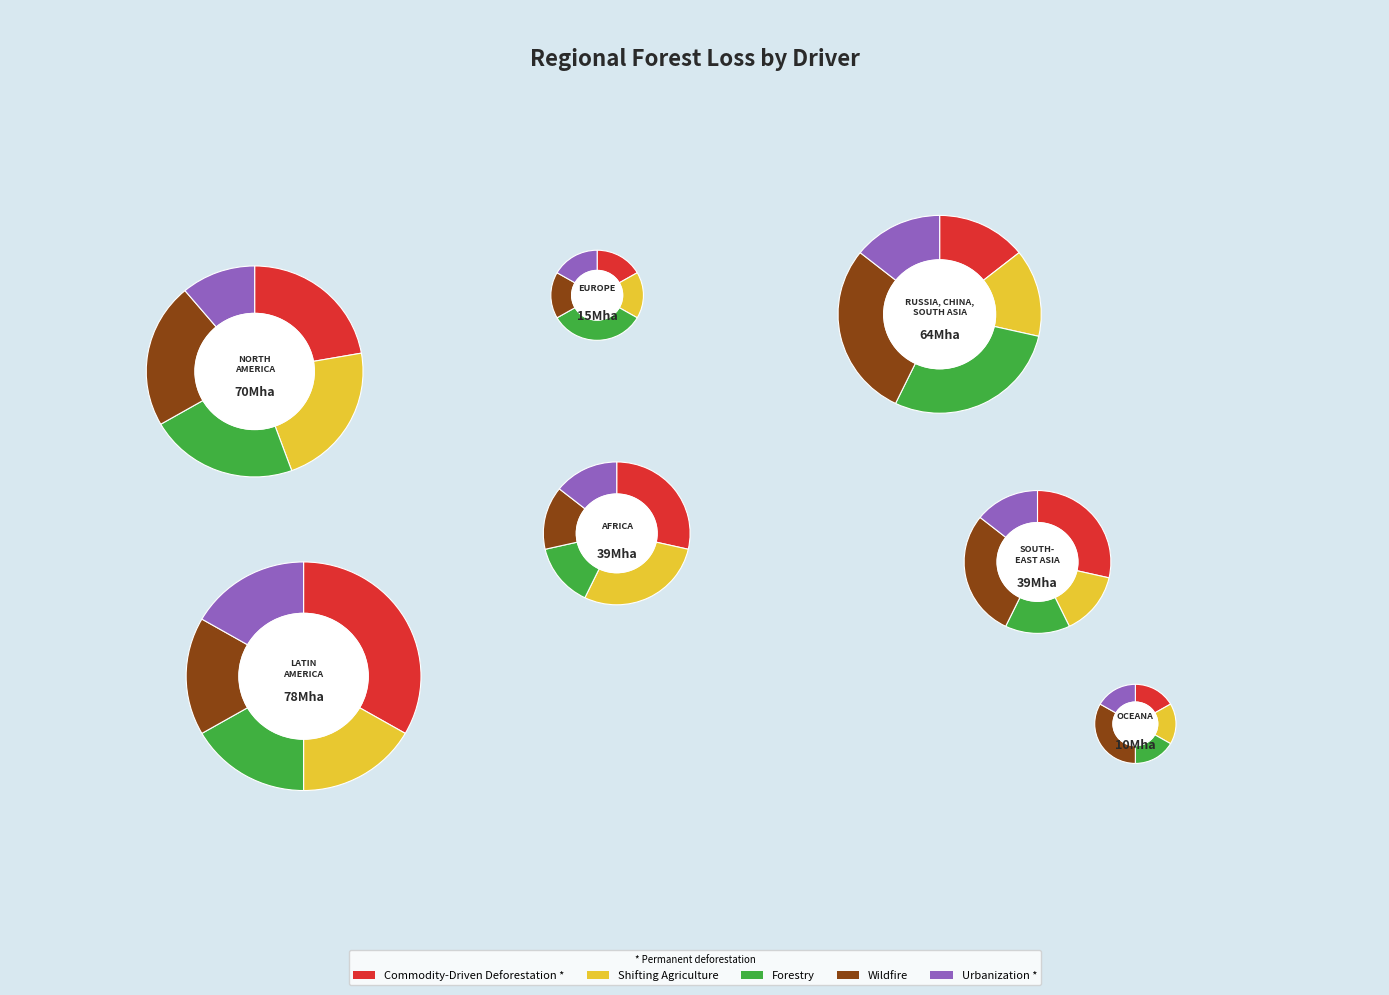

Combined, do 16 and 23 account for over 50%?

No